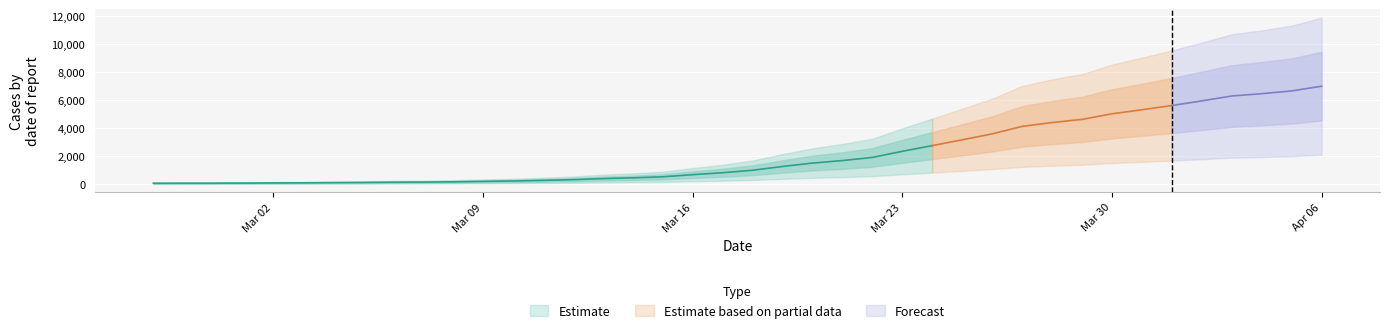

True or false: the data has more than 2 interior local peaks.

False